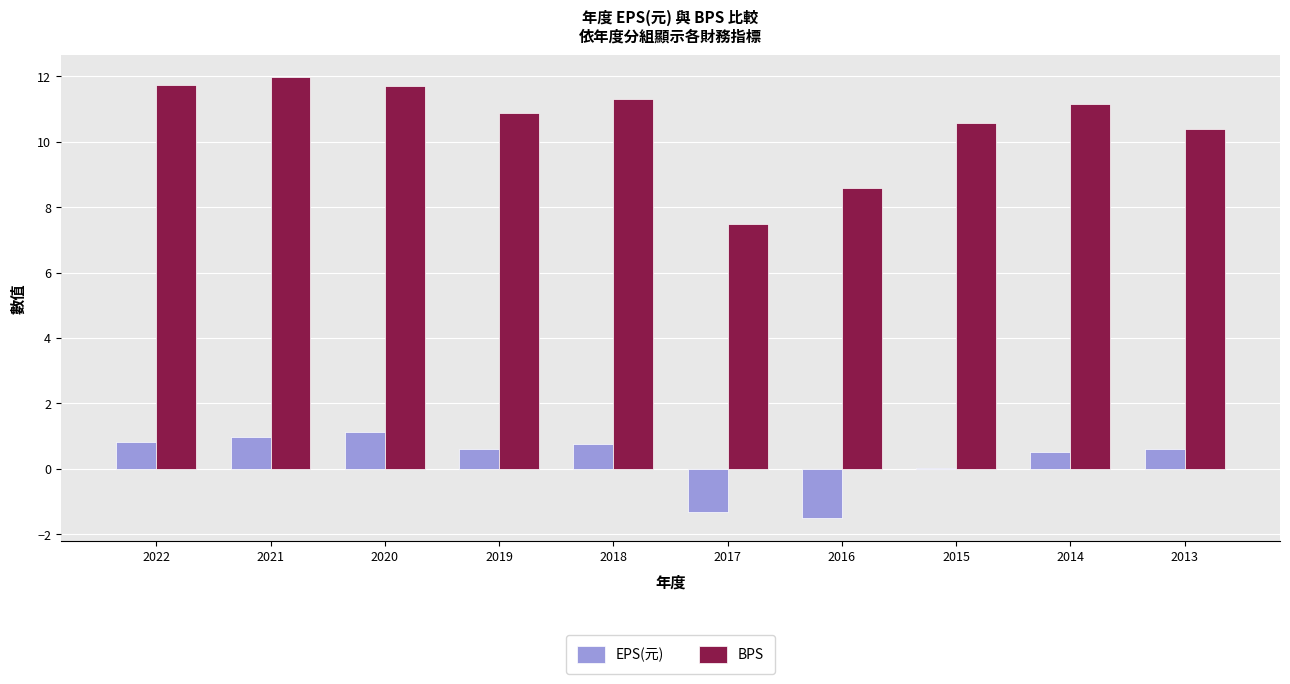

What is the average value of the EPS(元) series?

0.3